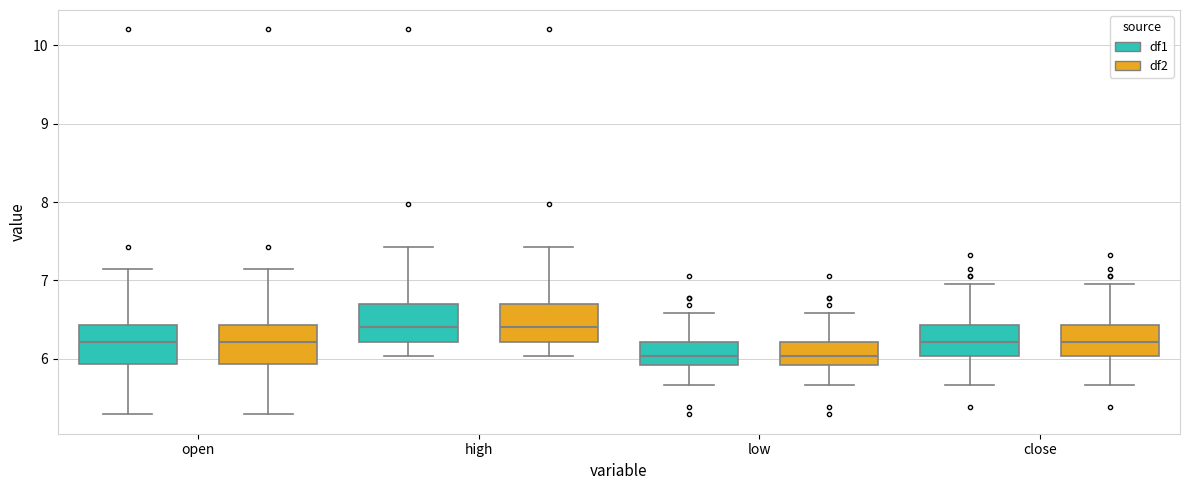

Where is the upper edge of the box for open (df1) on the y-axis? The values are not printed on the chart, so give them approximately, as read against the axis.

6.4